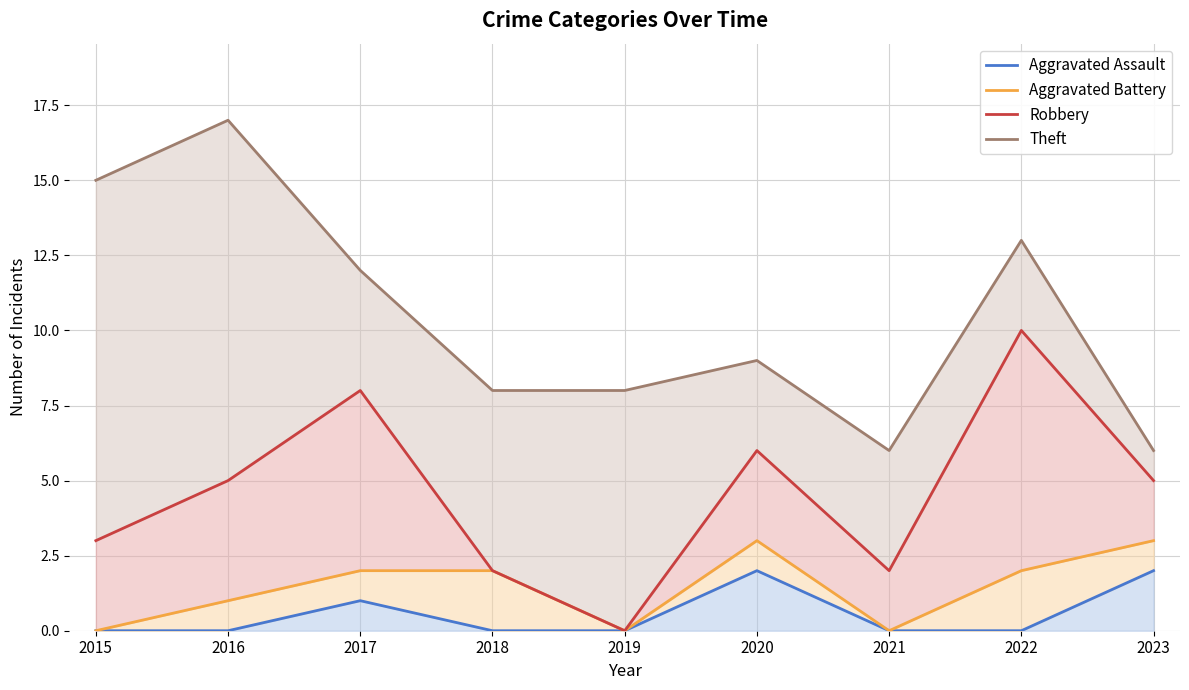

True or false: Aggravated Assault and Theft intersect in this chart.

False